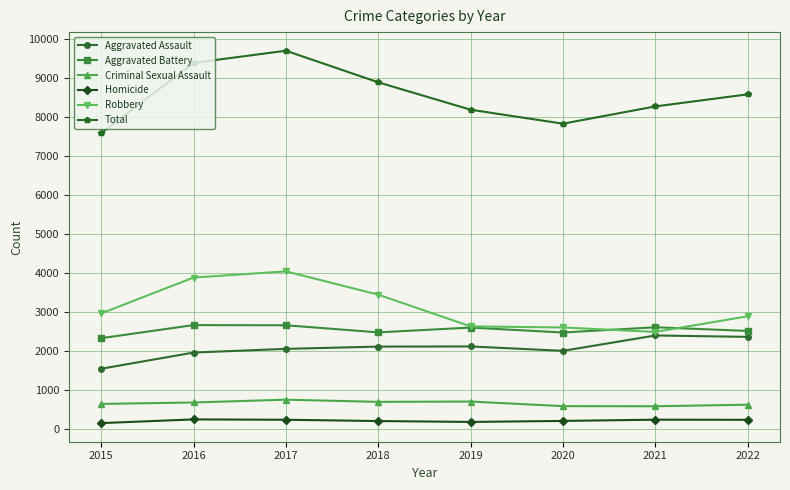

True or false: Aggravated Battery and Criminal Sexual Assault intersect in this chart.

False